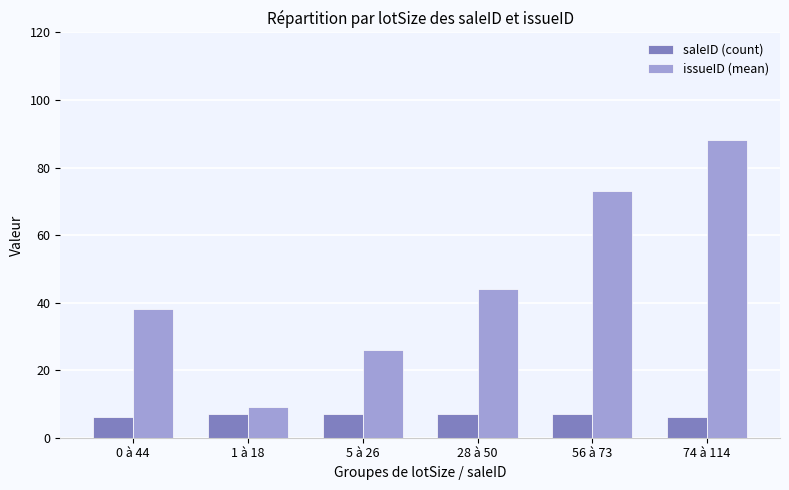

Which series has the largest total across all categories?

issueID (mean)